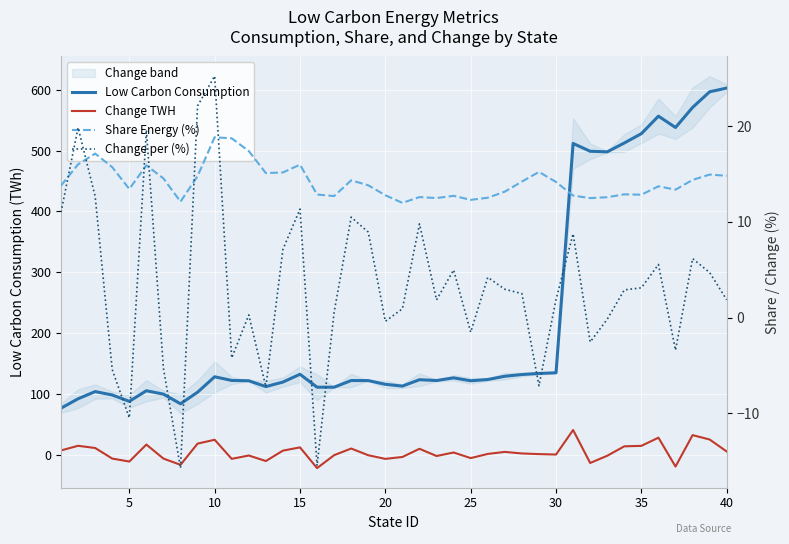

Which series ends up on top after the final intersection of Change per (%) and Share Energy (%)?

Share Energy (%)